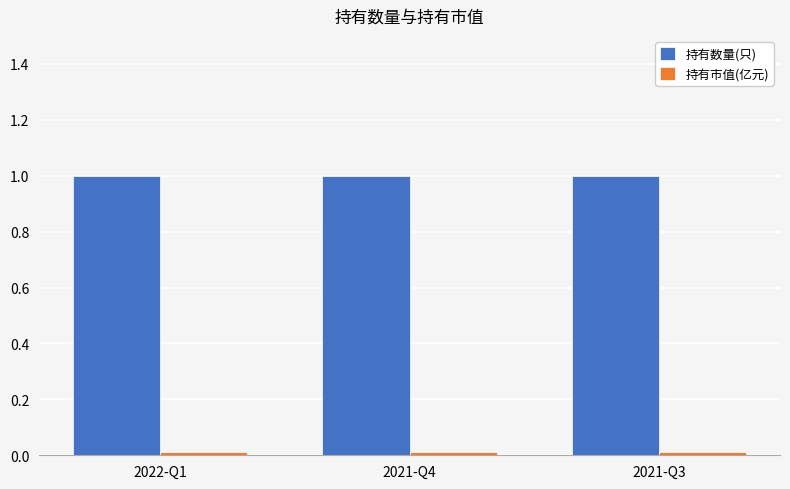

Which series has the largest total across all categories?

持有数量(只)